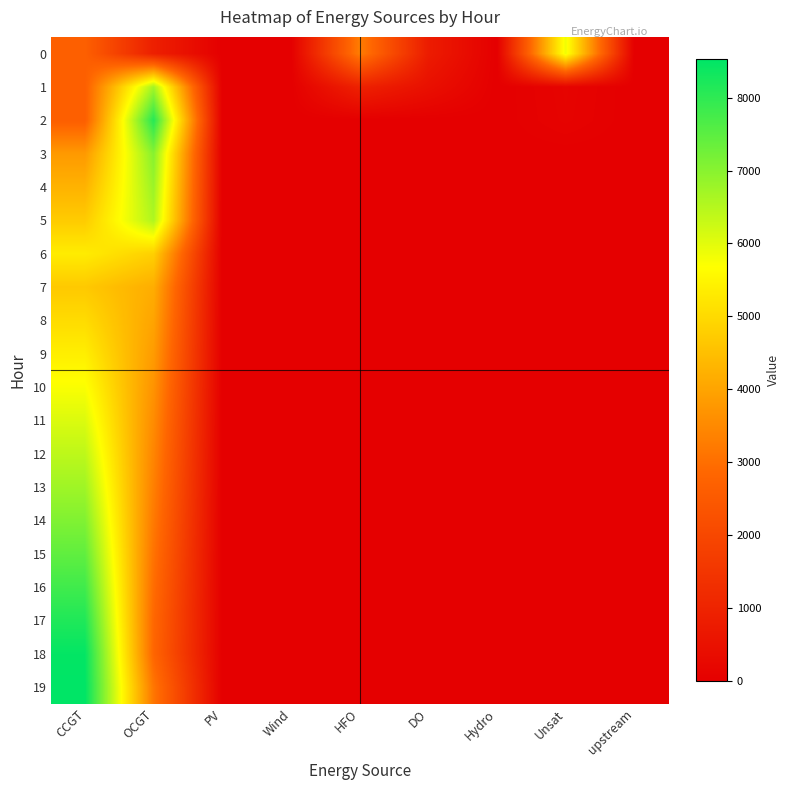

Which has a higher value, Unsat or upstream?

Unsat